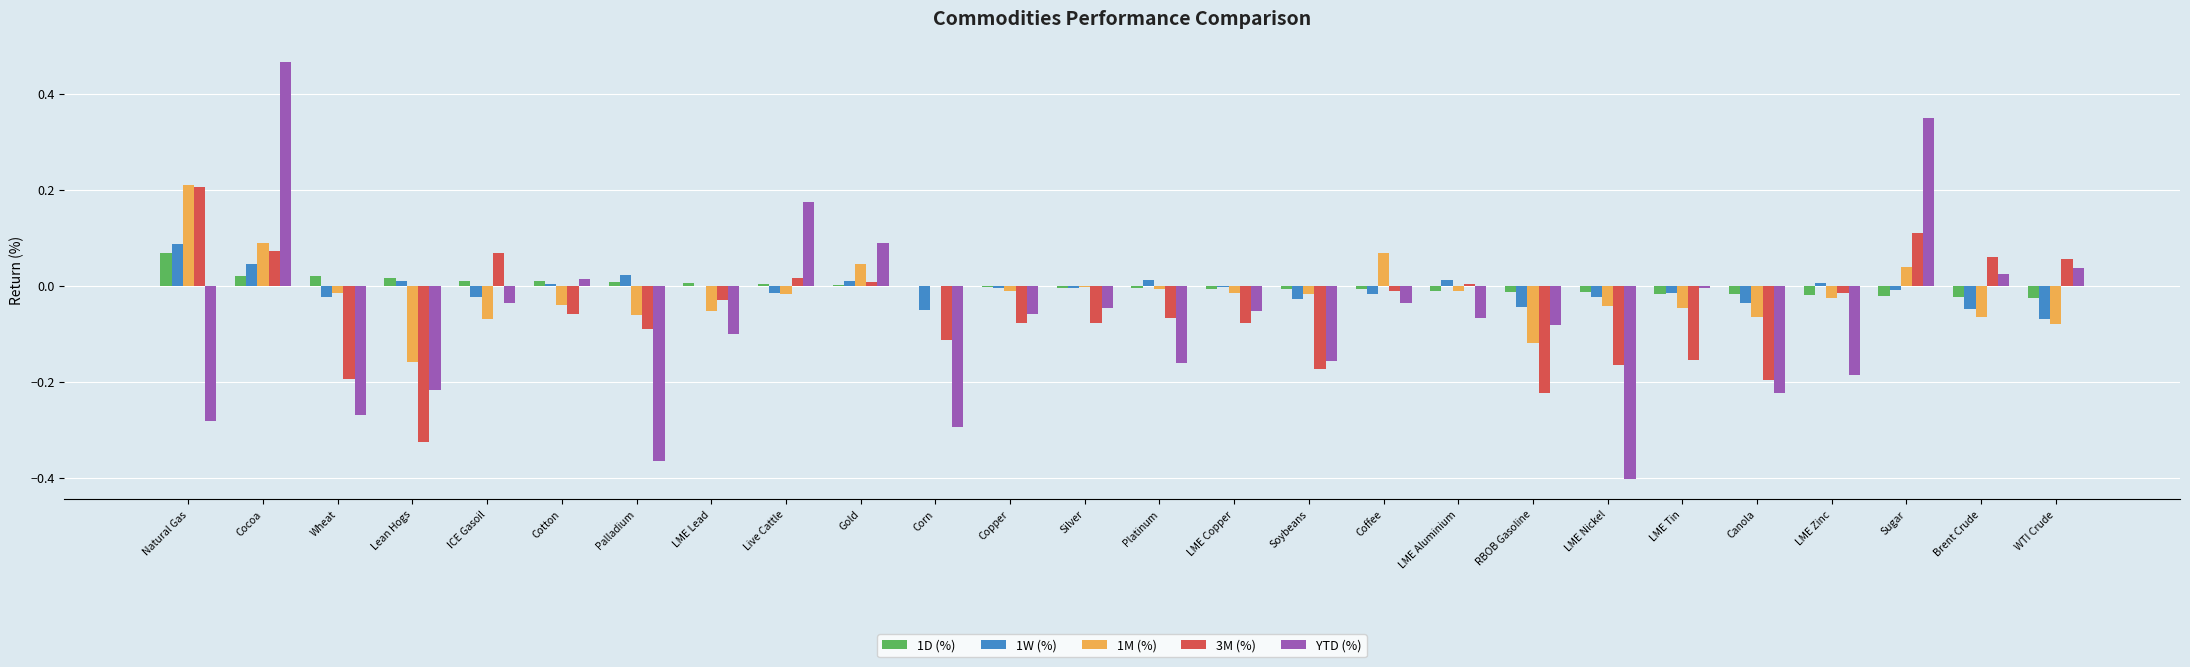

The 1M (%) series shows -0.0 at Cotton. True or false?

True